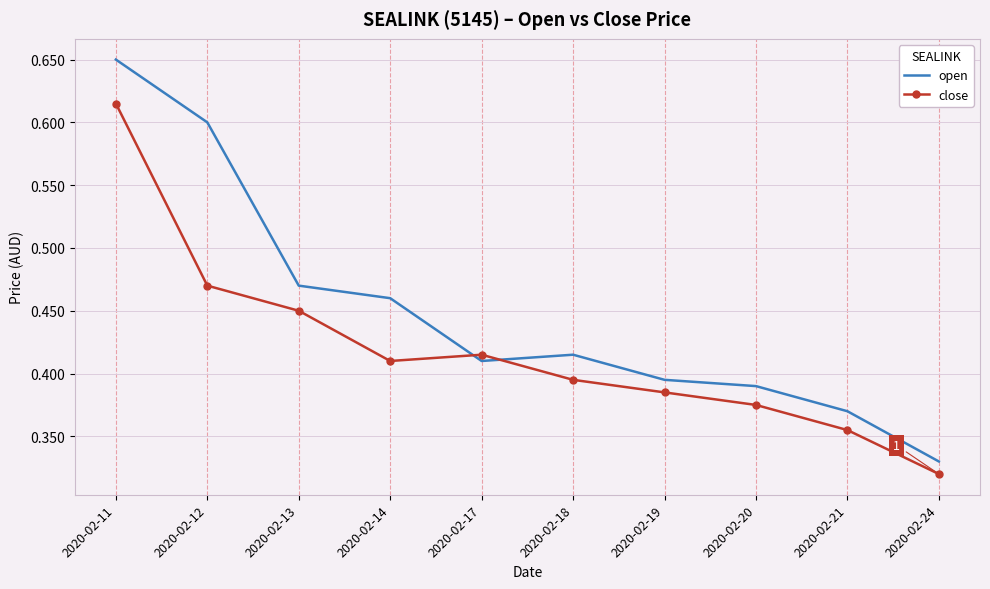

At which category is the sum across all series the highest?

2020-02-11